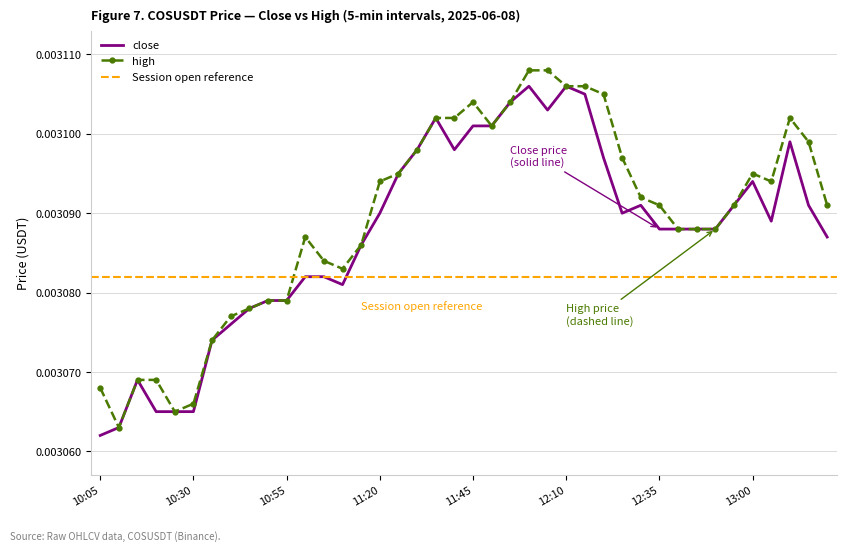

True or false: high and close intersect in this chart.

False